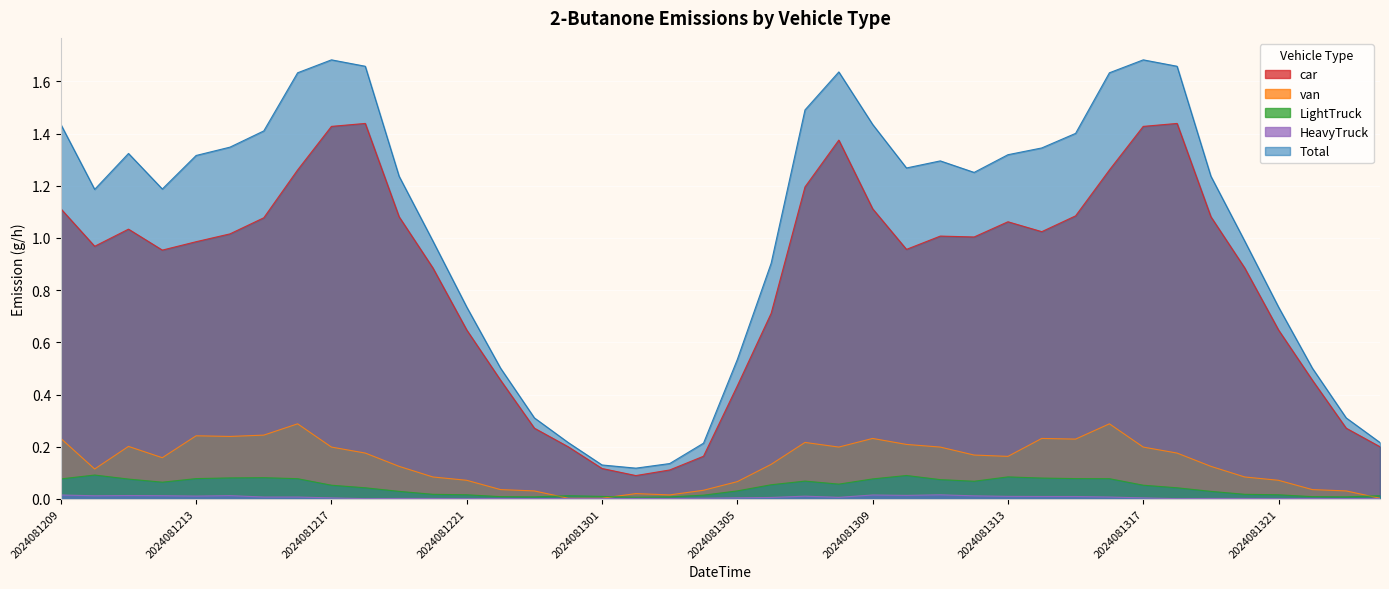

At which category does 03_van_2Butanone reach its first local peak?

2024081211